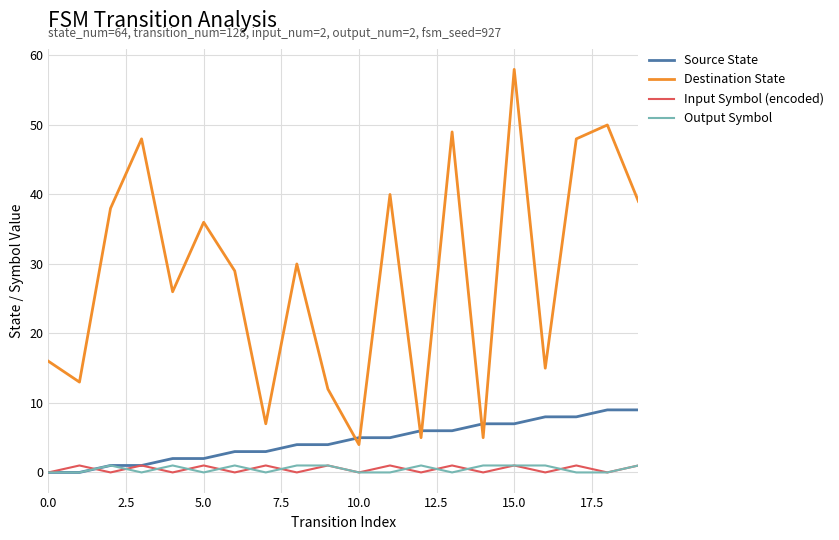

What is the greatest value displayed?

58